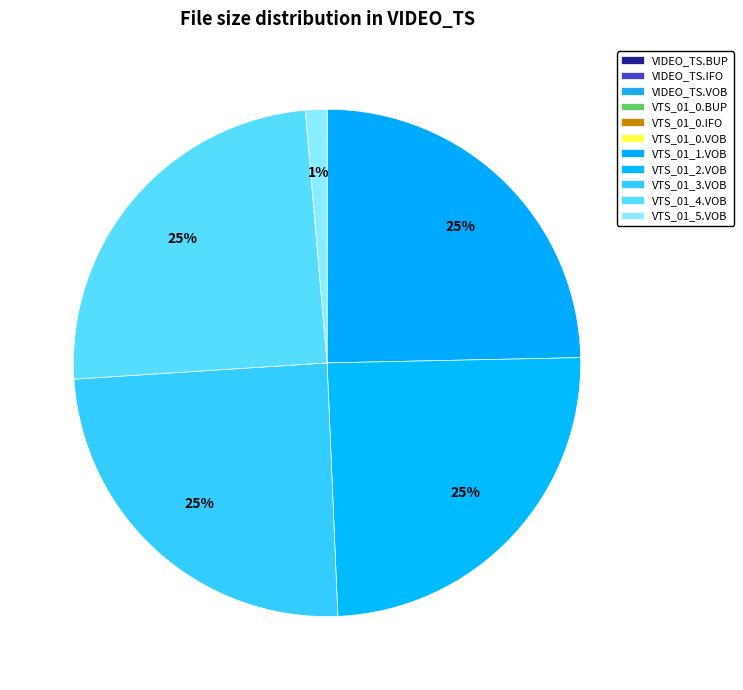

The VTS_01_4.VOB slice represents 16% of the pie. True or false?

False